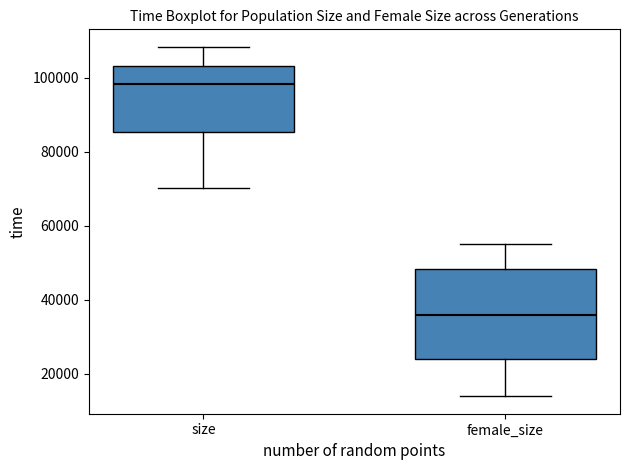

Where does the median line of the box for female_size sit on the y-axis? The values are not printed on the chart, so give them approximately, as read against the axis.

36000